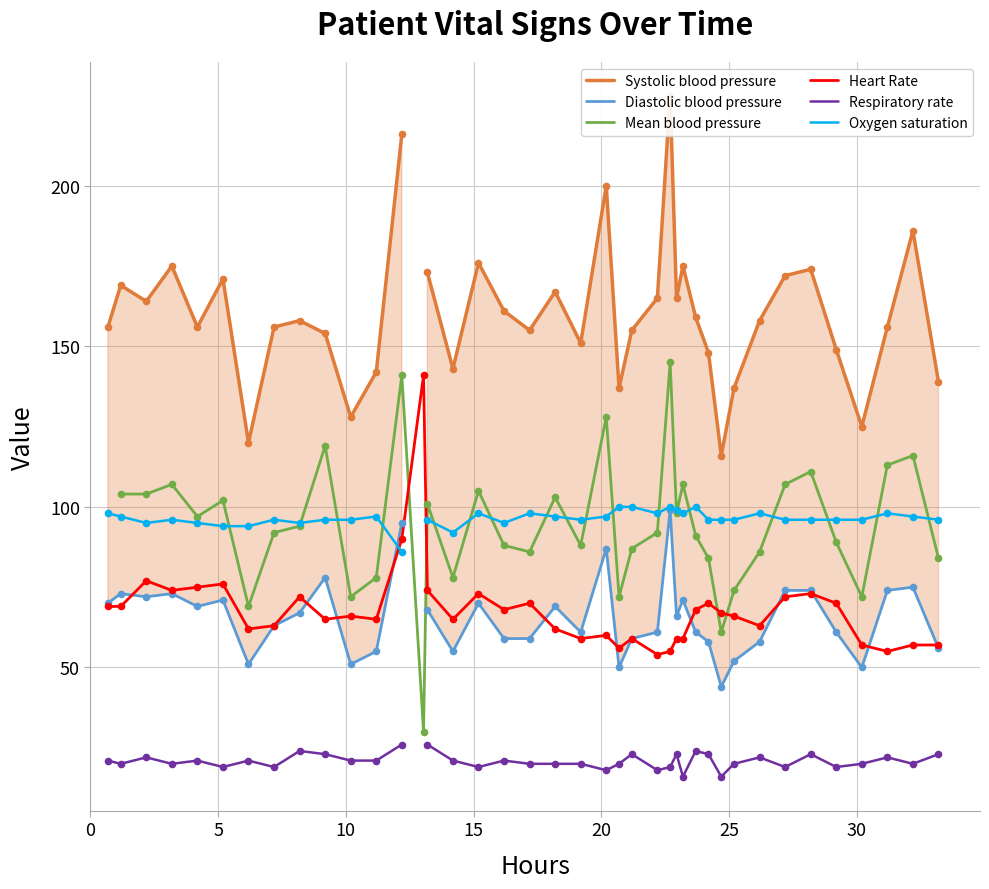

What is the minimum value for Heart Rate?

54